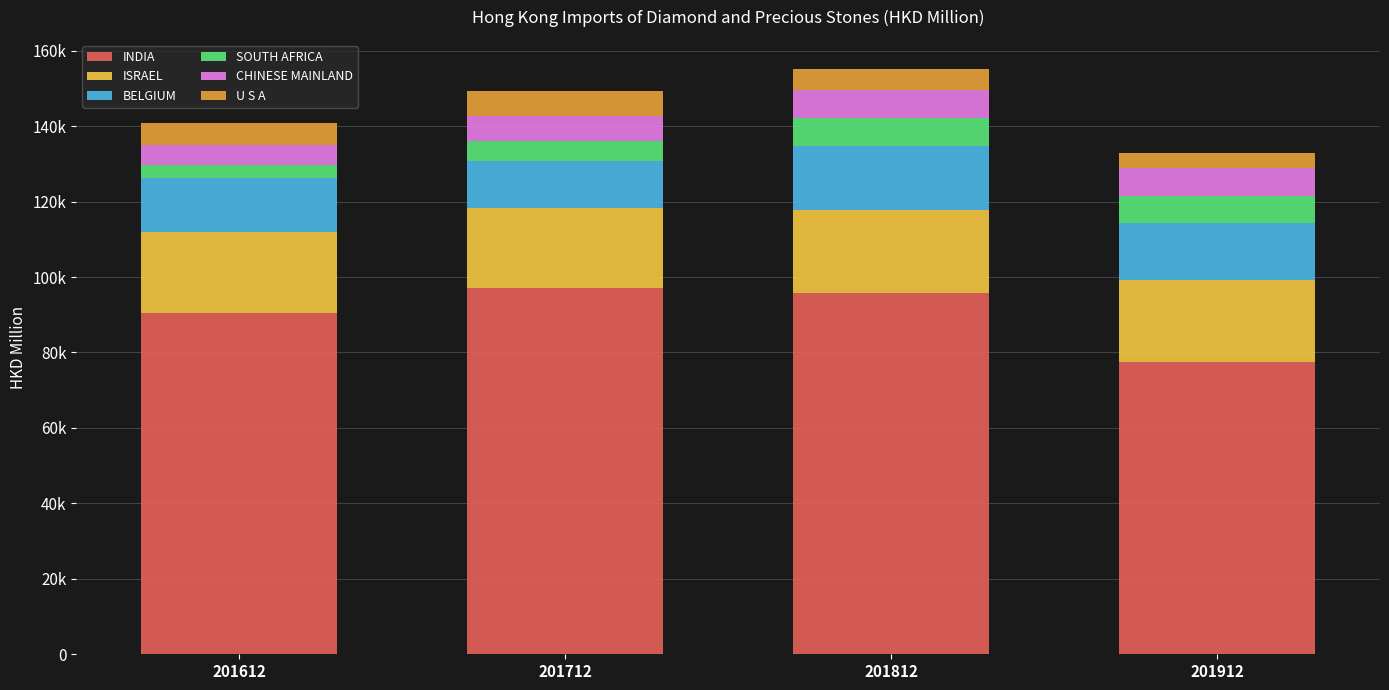

Where is ISRAEL nearest to the value 21733?

201912